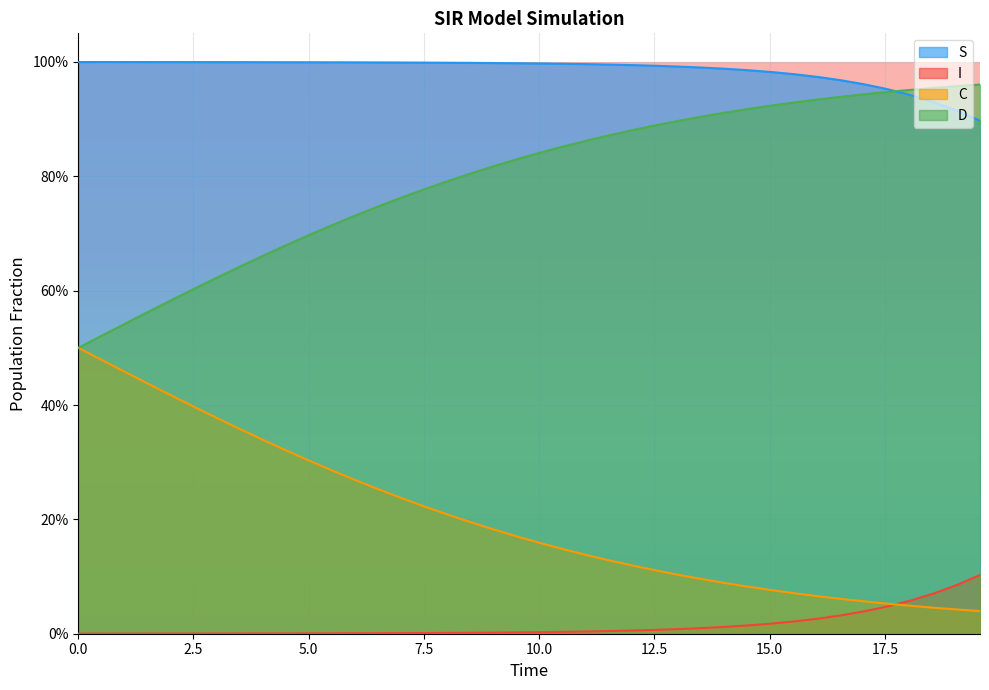

True or false: D has more than 1 interior local peaks.

False